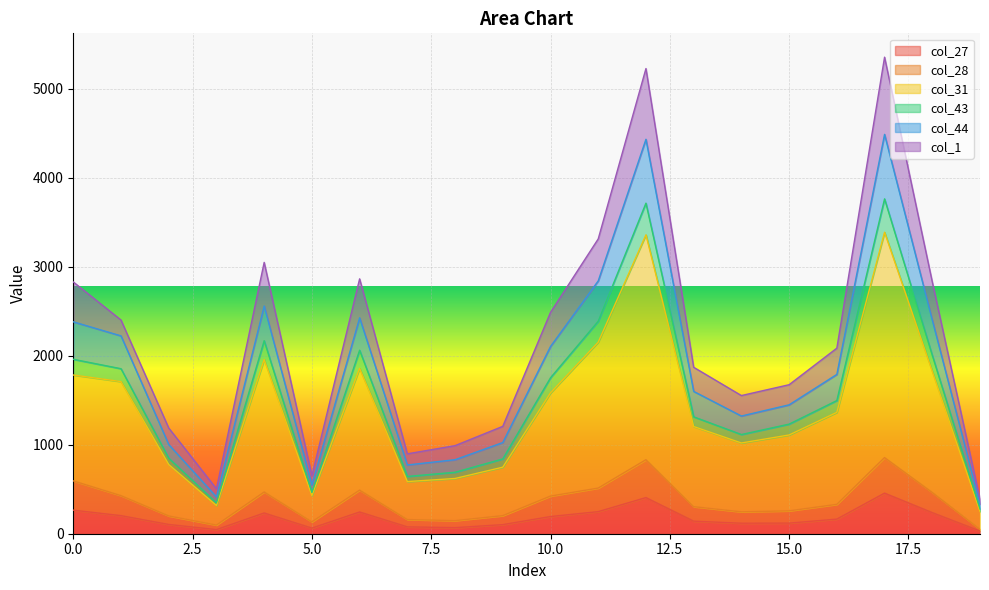

What is the value of the col_31 point at the 19th from the left?

2006